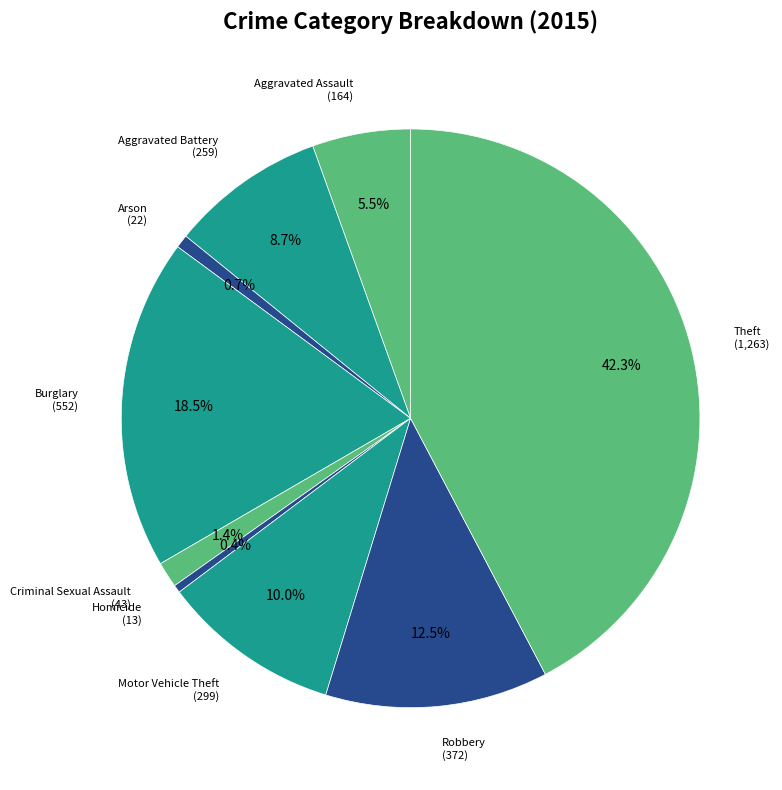

What is the ratio of the value at Criminal Sexual Assault to the value at Aggravated Assault?

0.3